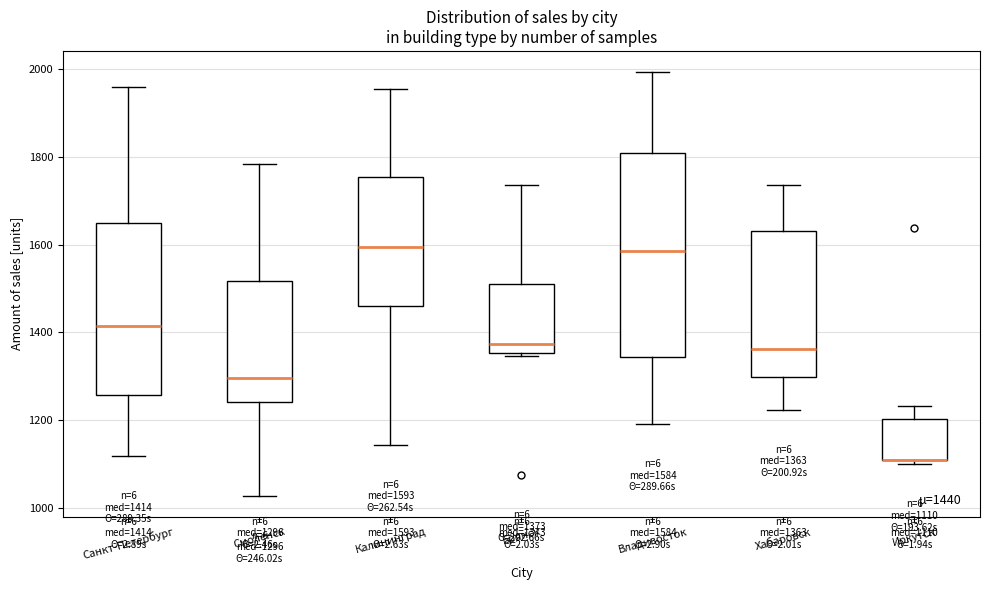

Comparing the boxes themselves (not the whiskers), which one is the tallest?

Владивосток